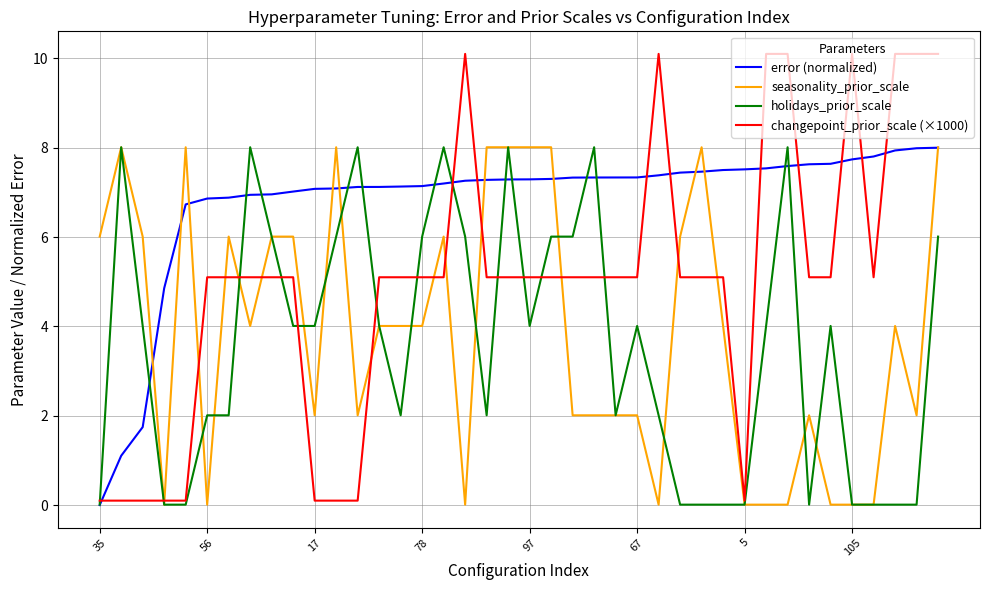

Does the chart have visible grid lines?

Yes